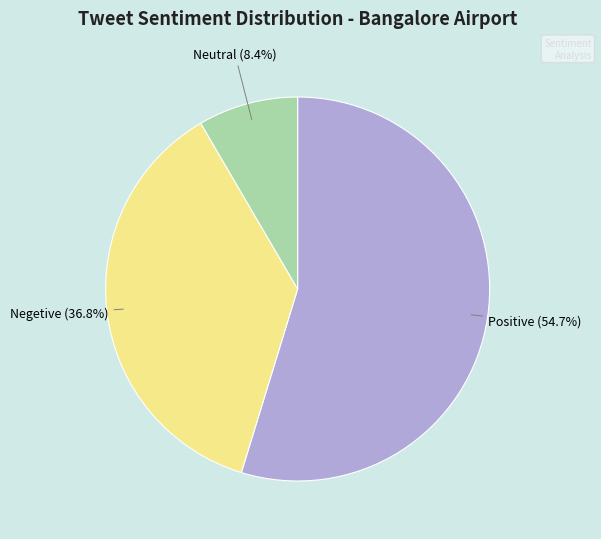

To the nearest percent, what is the average slice percentage?

33%